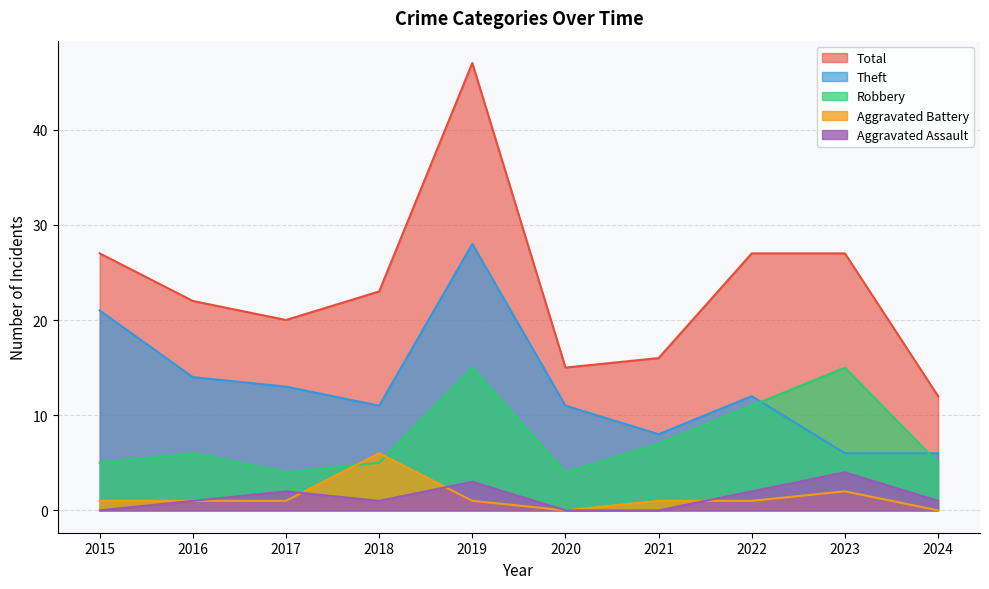

The value of Robbery at 2018 is 5. True or false?

True